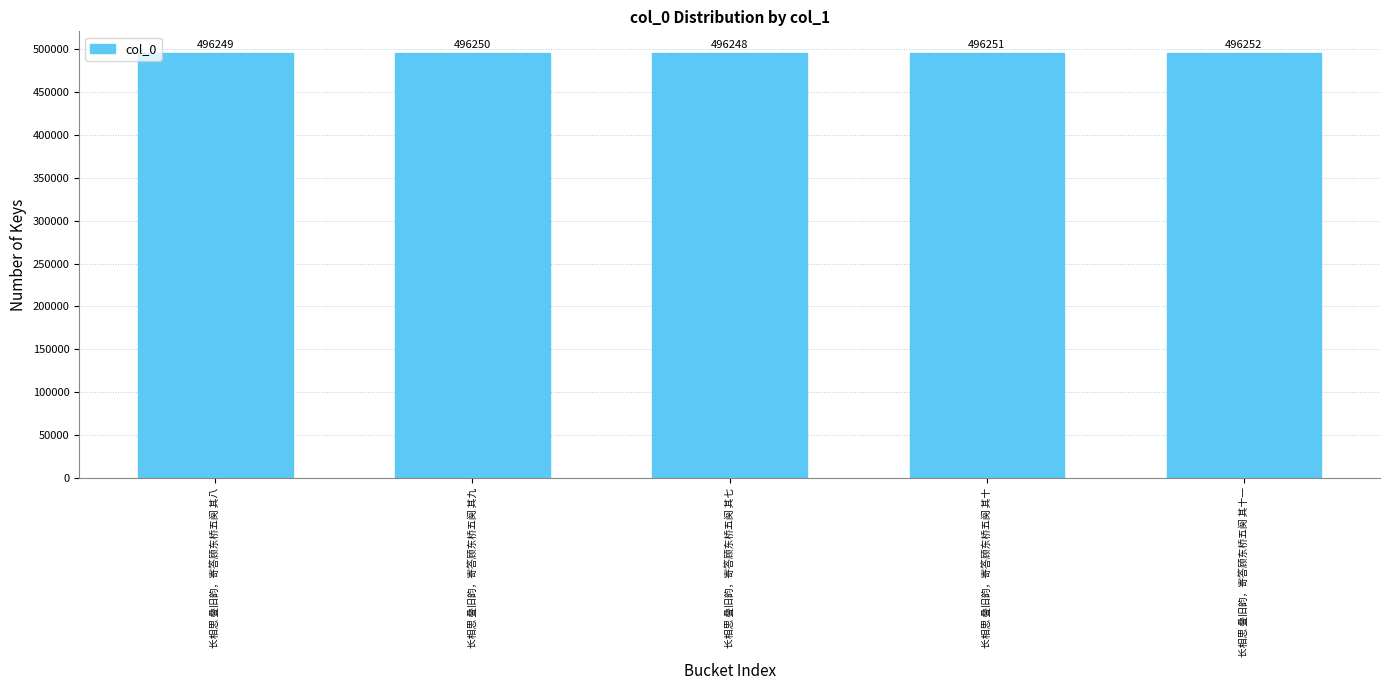

The value at 长相思 叠旧韵，寄答顾东桥五阕 其八 is 496249. True or false?

True